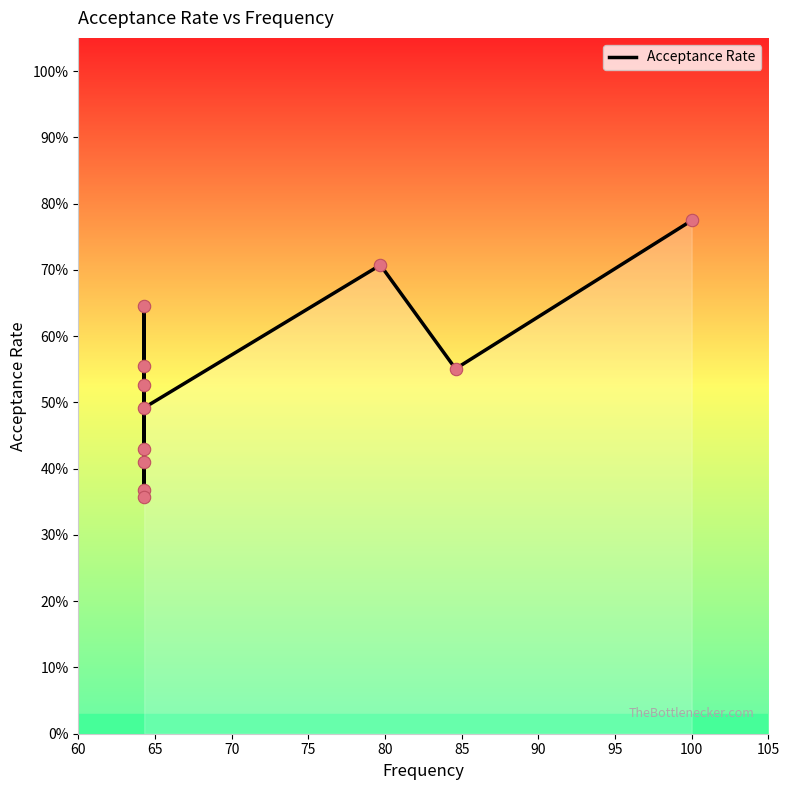

What is the change in value from 70 to 10?

+0.2